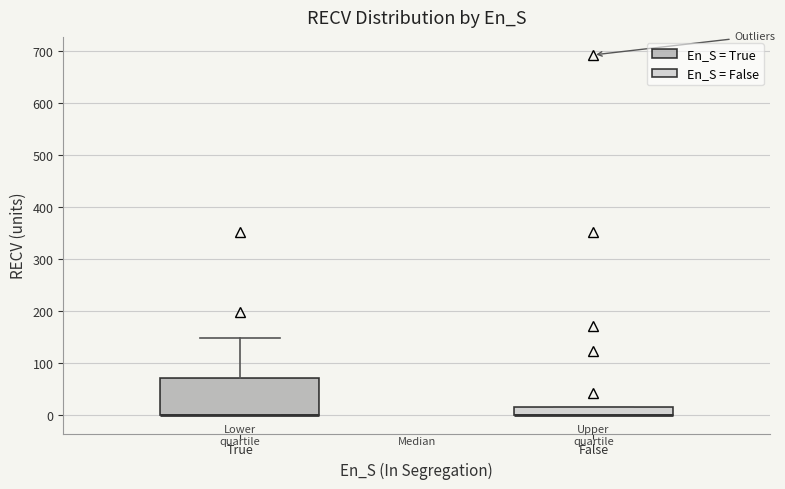

Where is the upper edge of the box for False on the y-axis? The values are not printed on the chart, so give them approximately, as read against the axis.

20